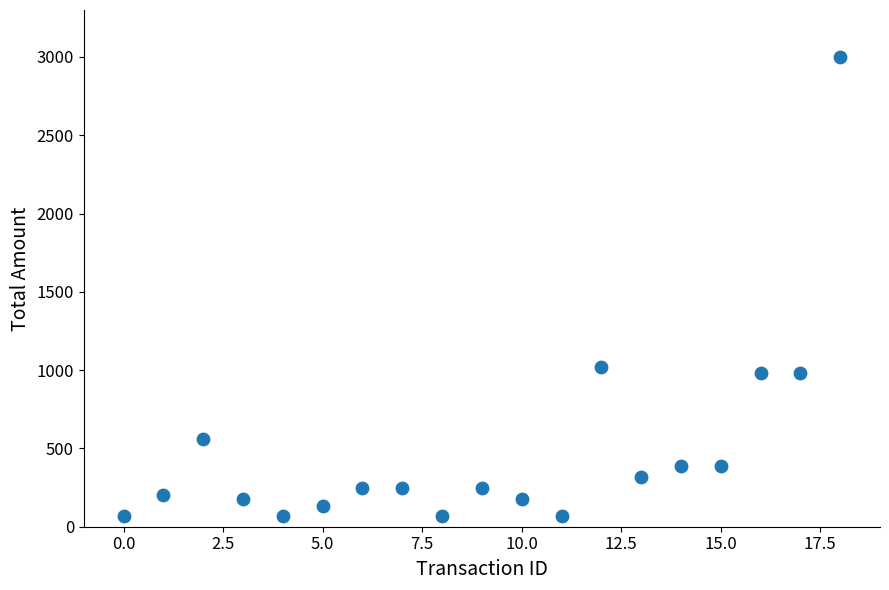

What is the range of Y values (max minus min)?

2930